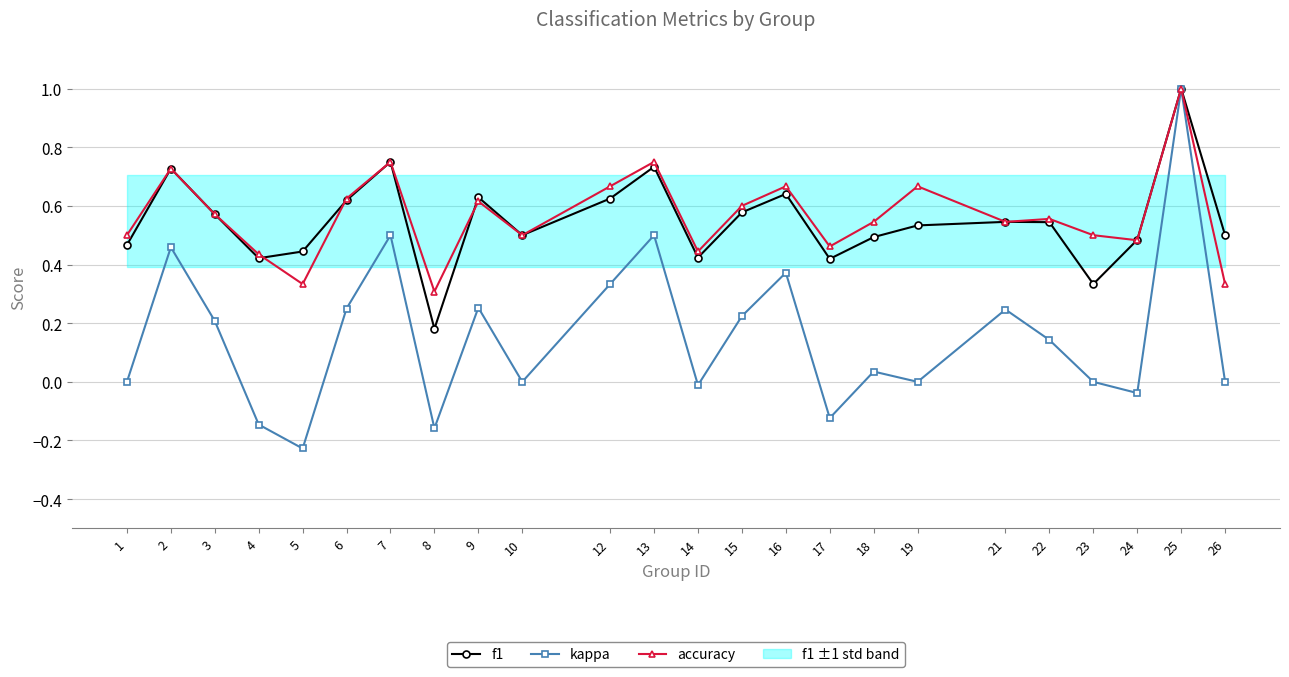

Count the accuracy values in the range 0 to 1.

24